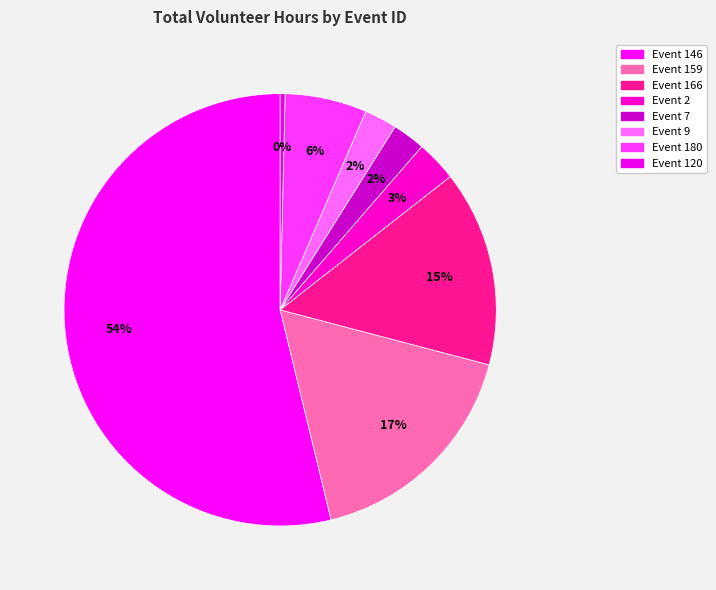

How many segments does this pie chart have?

8